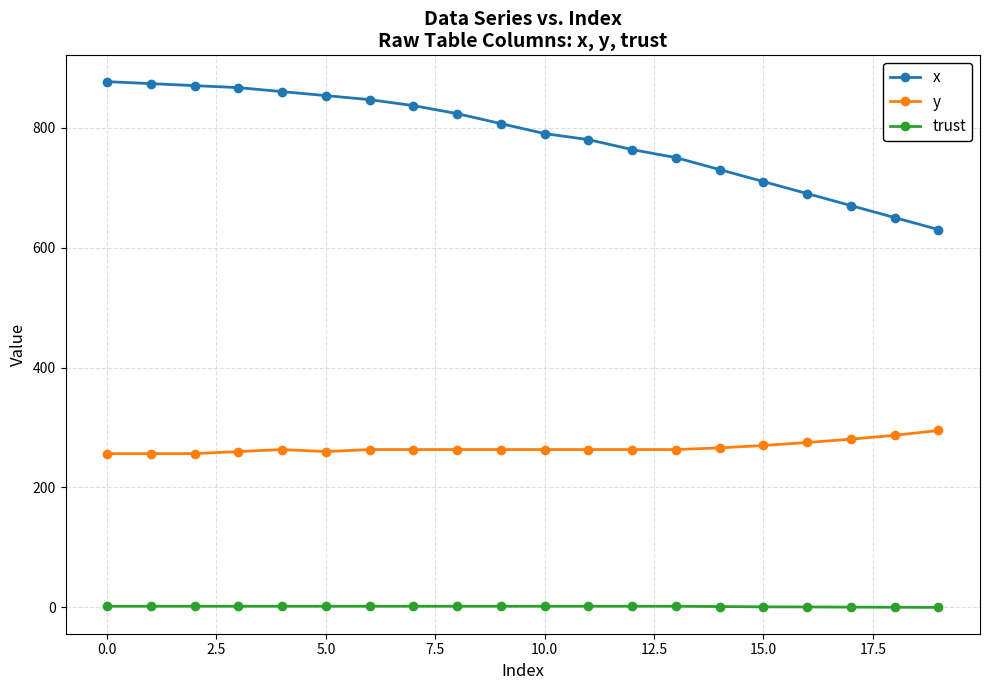

Rank the series by their maximum value, from highest to lowest.

x, y, trust